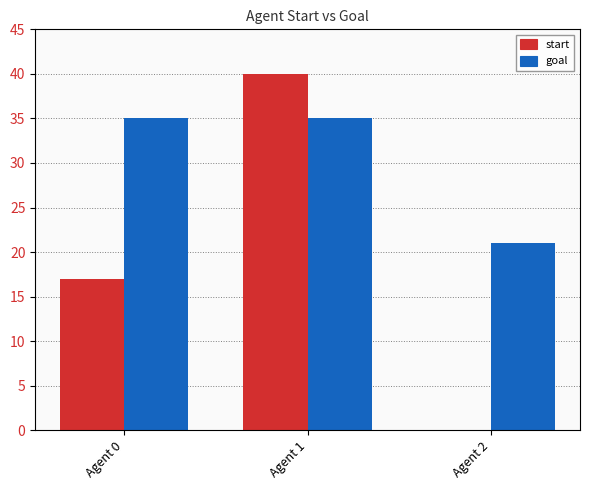

What is the sum of the start values at Agent 0 and Agent 1?

57